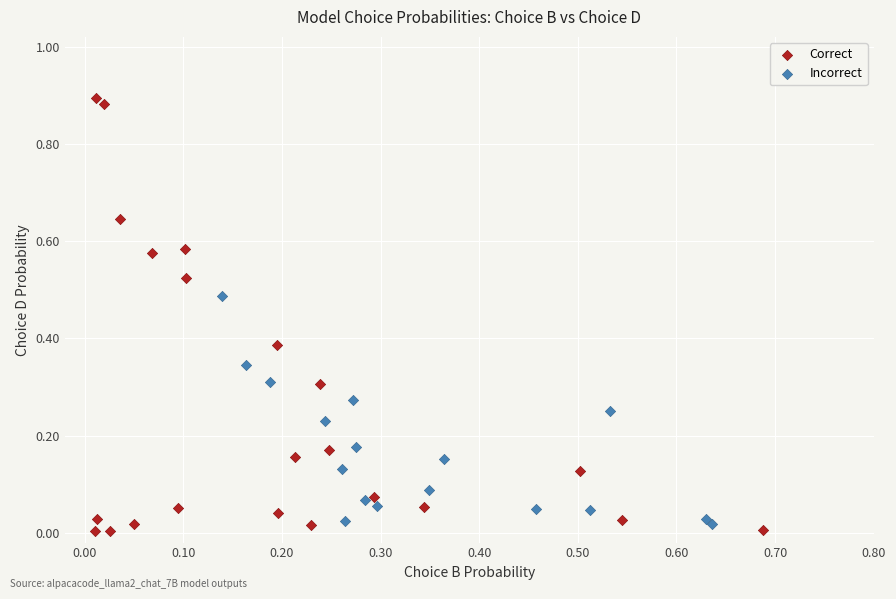

Which series has the widest spread of Y values?

Correct